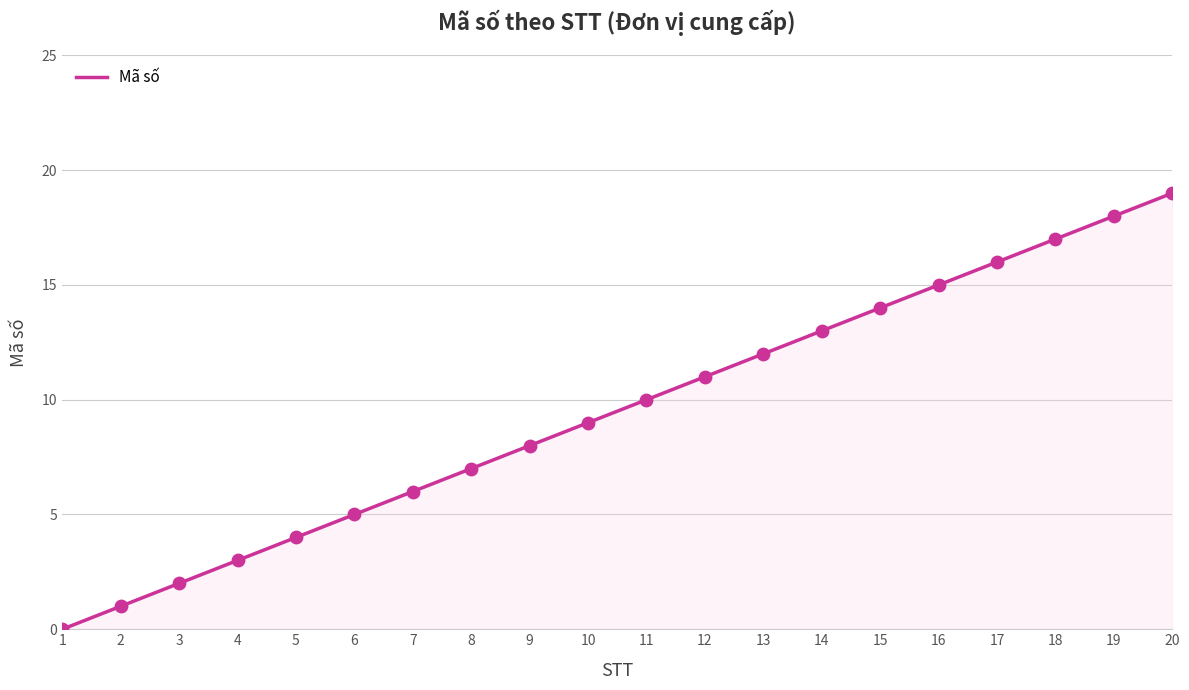

What is the change in value from 3 to 19?

+16